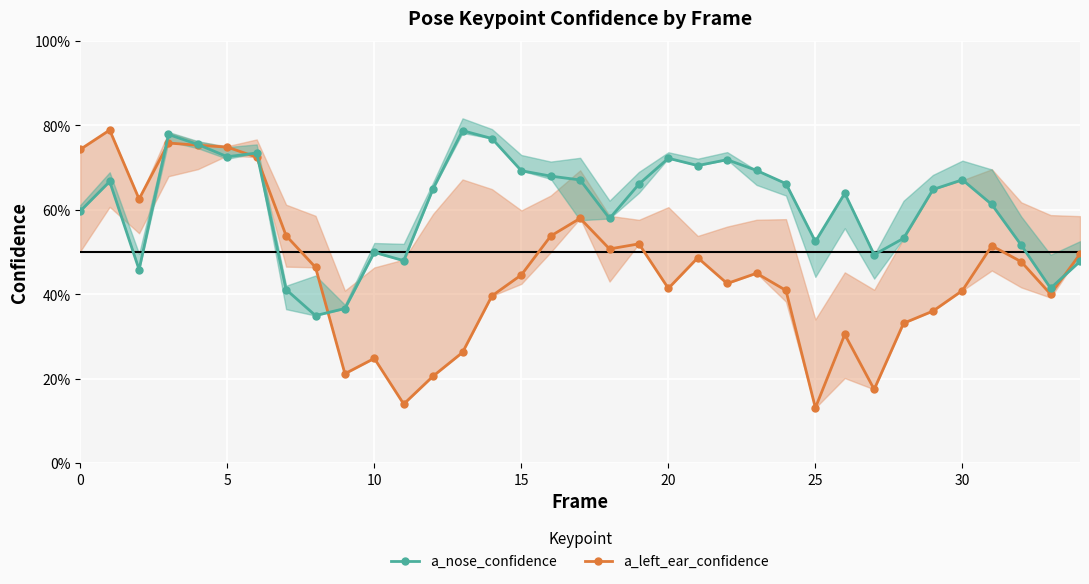

Rank the series by their average value, from lowest to highest.

a_left_ear_confidence, a_nose_confidence